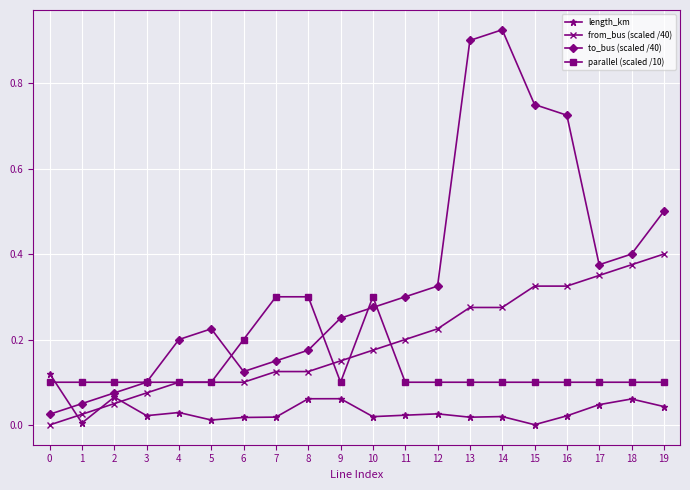

Where is the first local maximum for length_km?

2